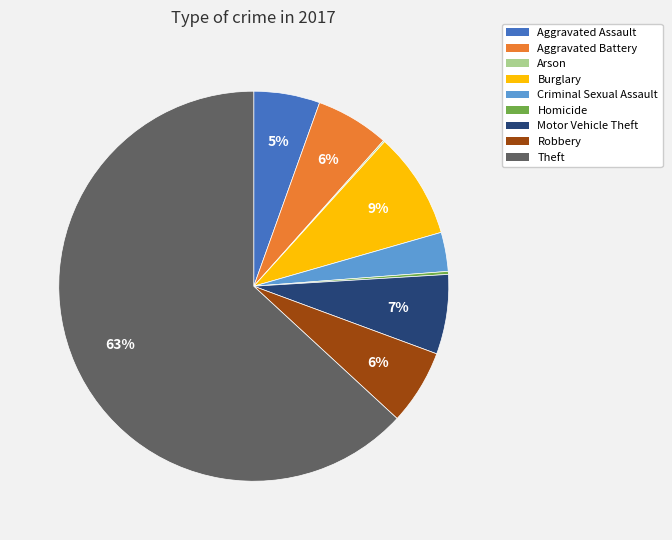

To the nearest percent, what is the average slice percentage?

11%